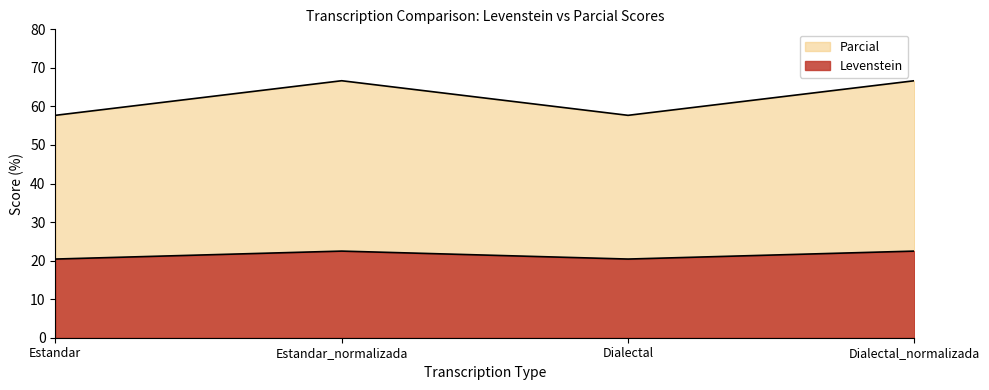

The Parcial series shows 7.8 at Estandar_normalizada. True or false?

False